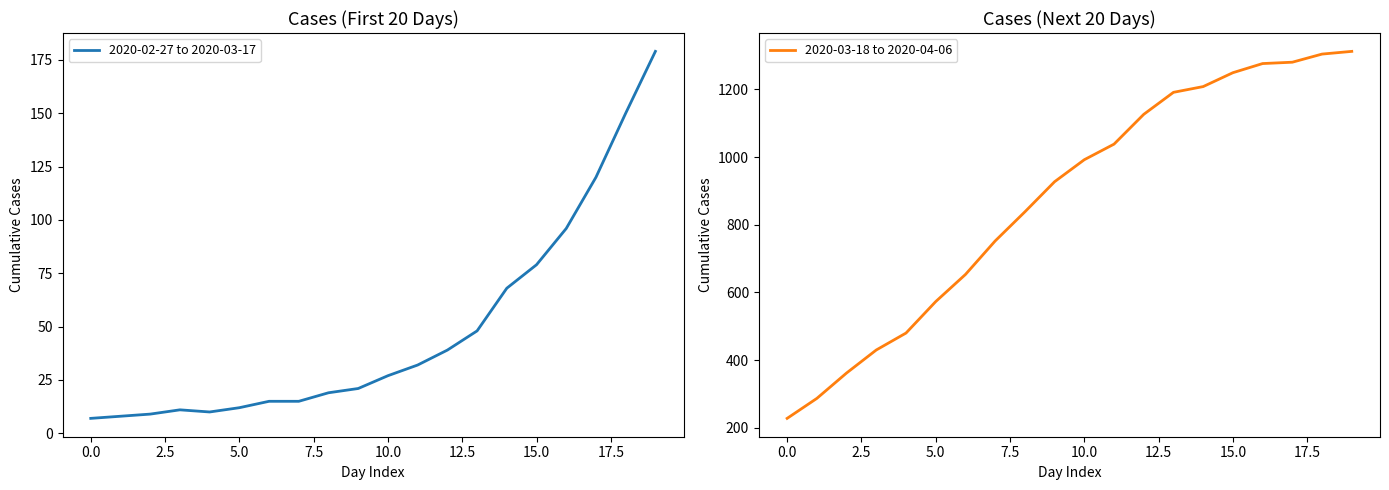

Where does the 2020-03-18 to 2020-04-06 series first go above 992?

11